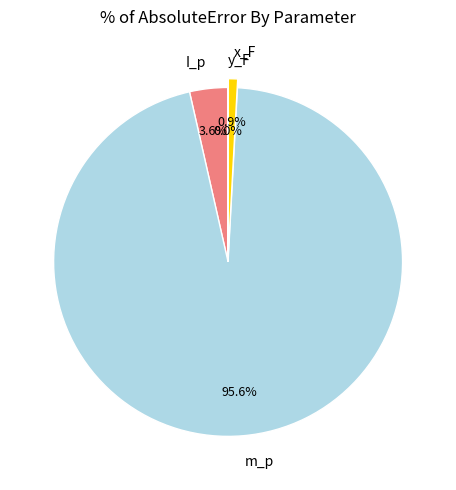

Which slice is the largest?

m_p